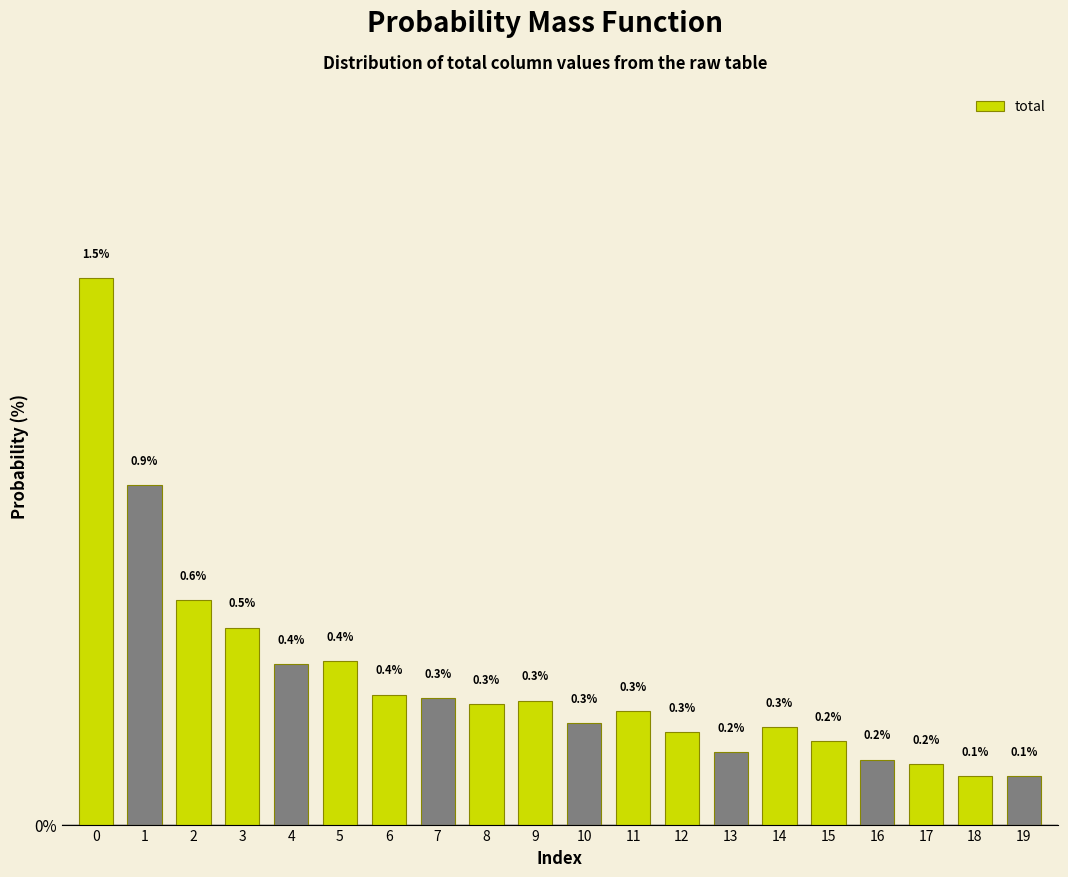

Reading left to right, transcribe all the data shown in this chart.

1.5	0.9	0.6	0.5	0.4	0.4	0.4	0.3	0.3	0.3	0.3	0.3	0.3	0.2	0.3	0.2	0.2	0.2	0.1	0.1